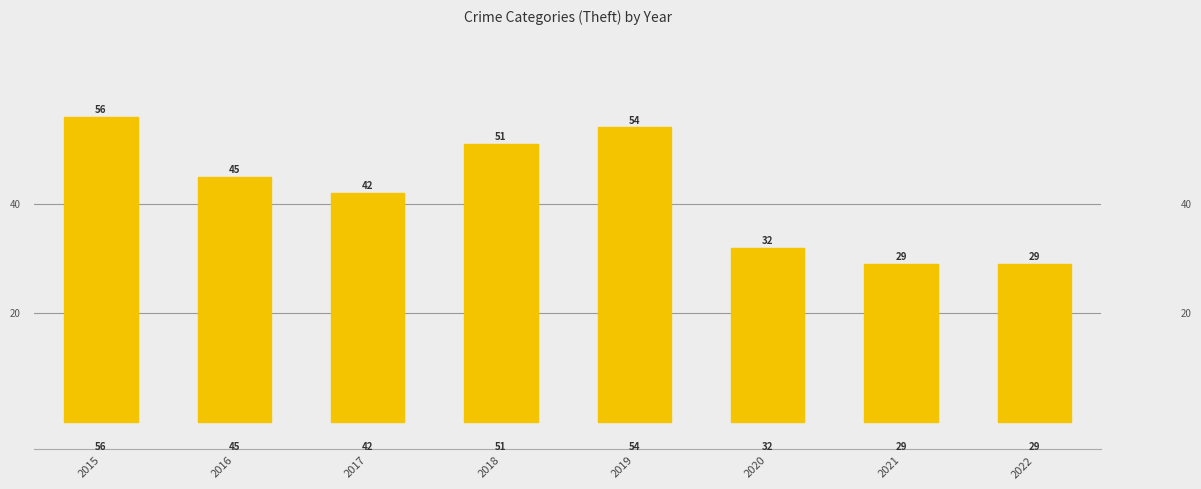

What is the change in value from 2018 to 2022?

-22